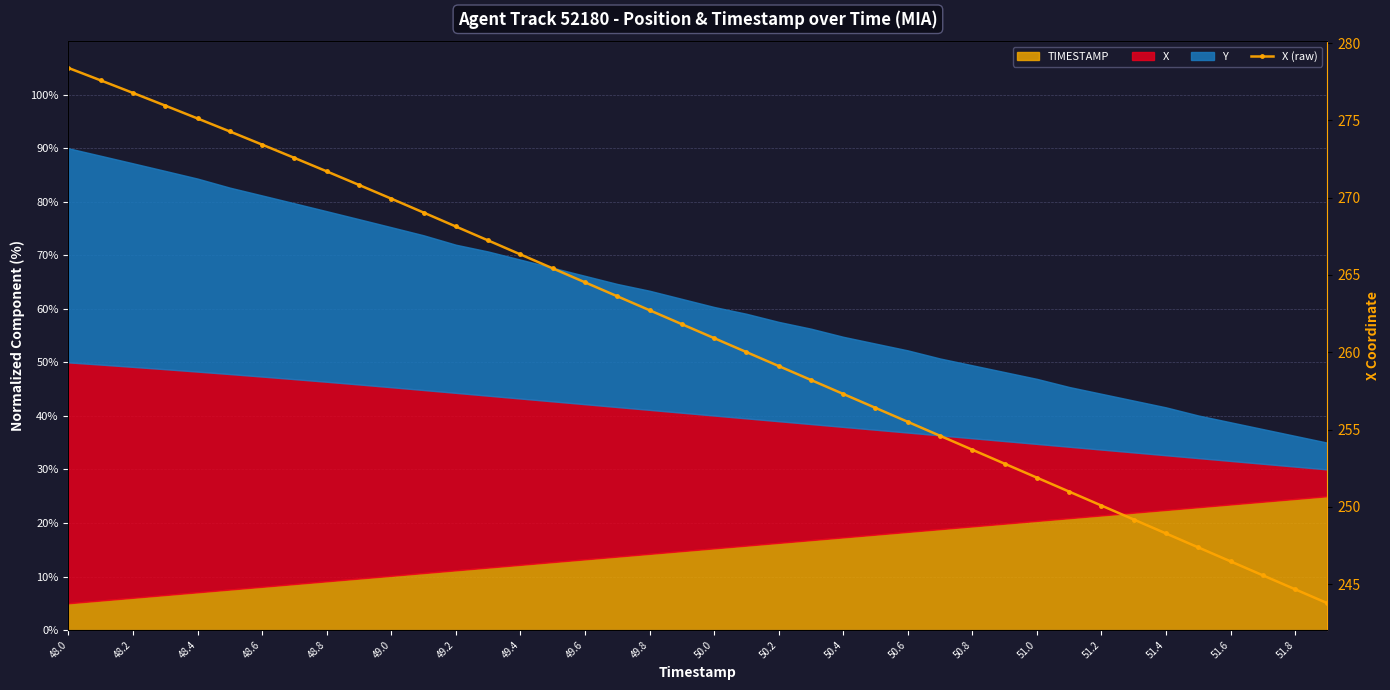

How many lines are shown in the chart?

1